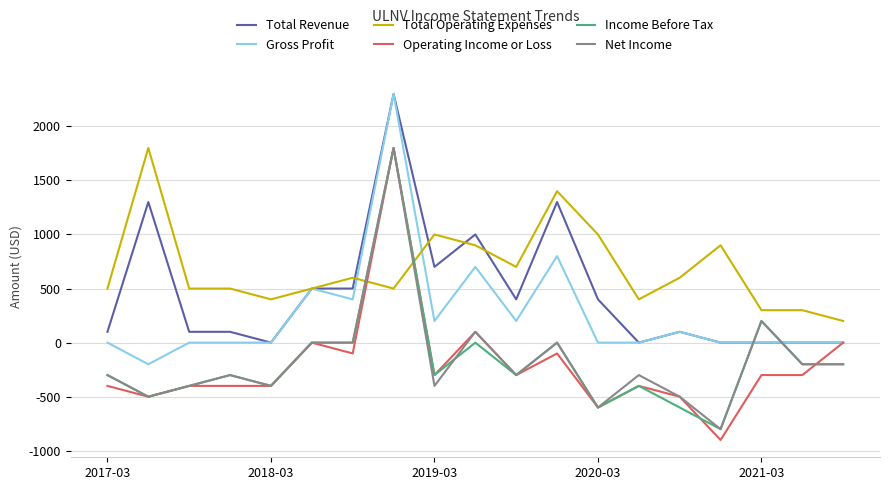

What is the minimum value for Net Income?

-800